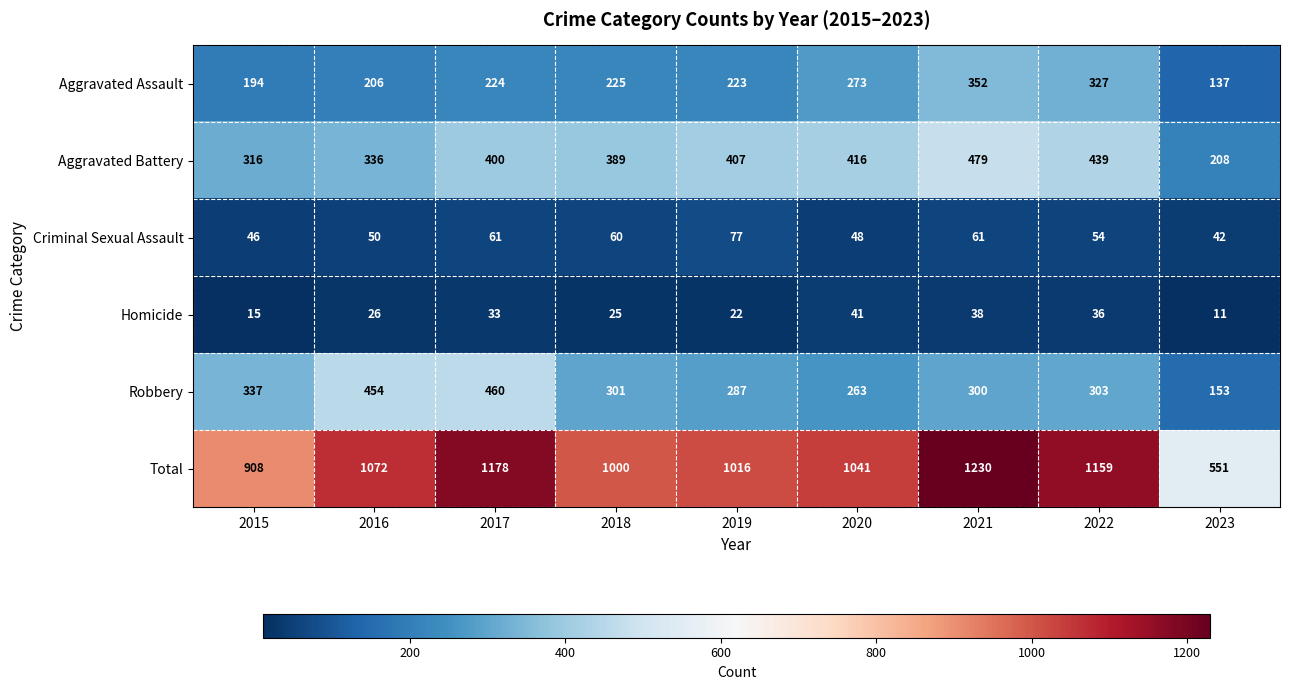

True or false: Aggravated Assault has a value of 229 at 2023.

False